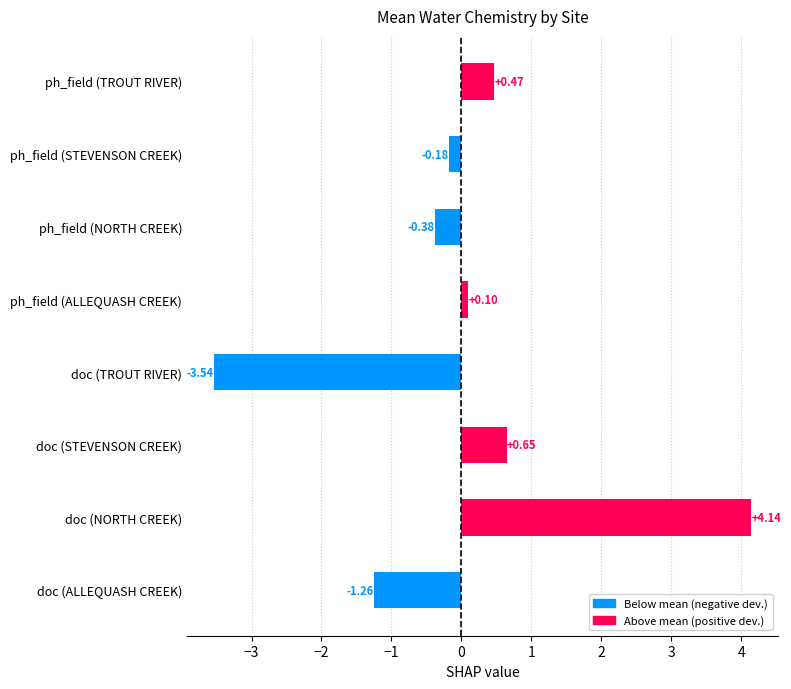

List the labels in order of value, largest first.

doc (NORTH CREEK), doc (STEVENSON CREEK), ph_field (TROUT RIVER), ph_field (ALLEQUASH CREEK), ph_field (STEVENSON CREEK), ph_field (NORTH CREEK), doc (ALLEQUASH CREEK), doc (TROUT RIVER)